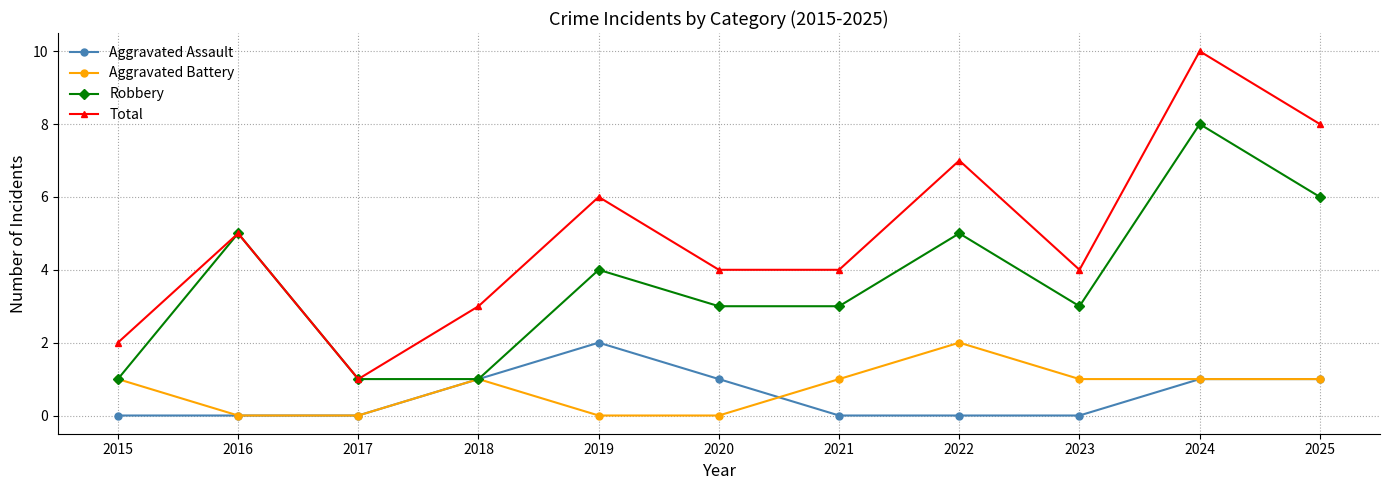

True or false: Aggravated Assault and Aggravated Battery intersect in this chart.

True